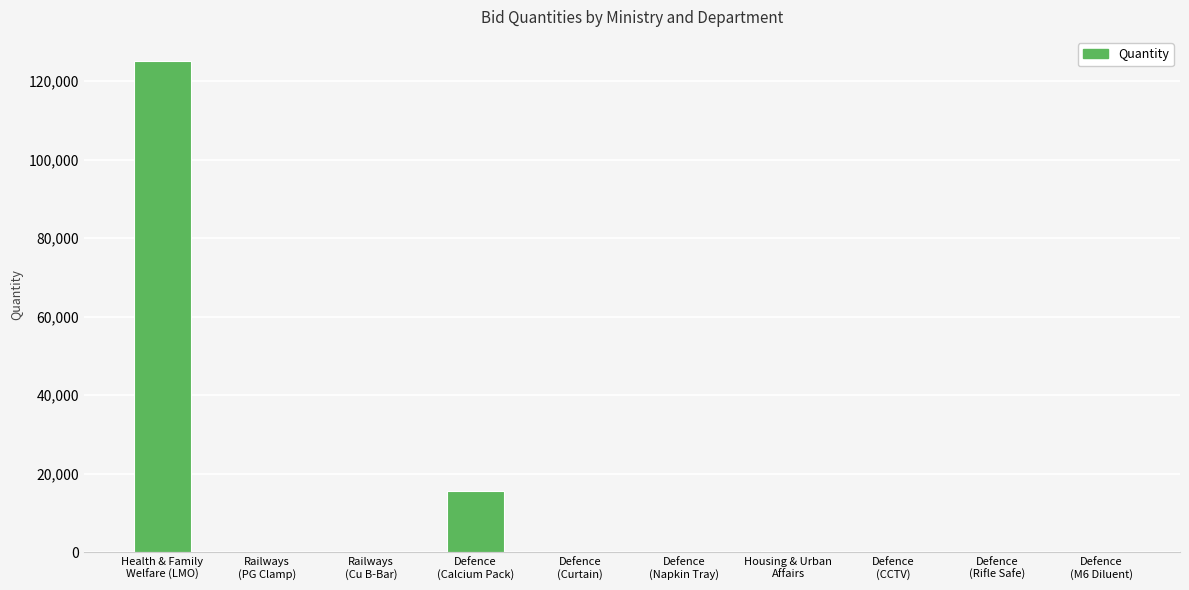

What is the greatest value displayed?

125000